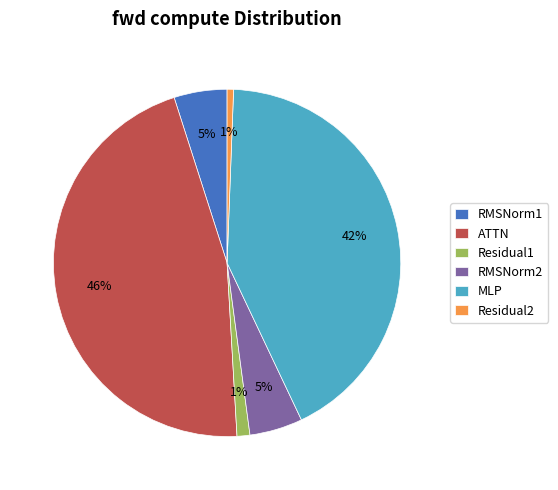

Do Residual1 and MLP together represent more than half of the pie?

No